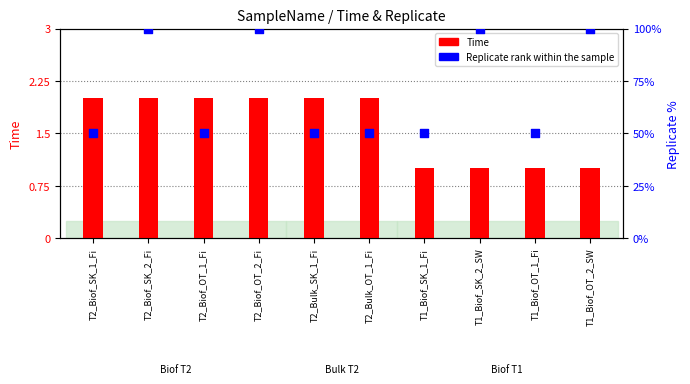

At which category is the sum across all series the highest?

T2_Biof_SK_2_Fi